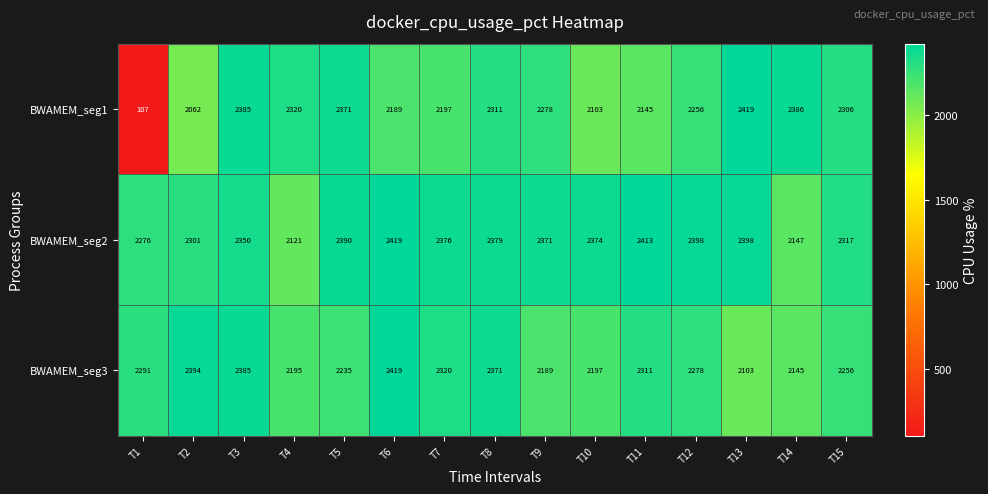

At how many categories does at least one series exceed 1120?

15